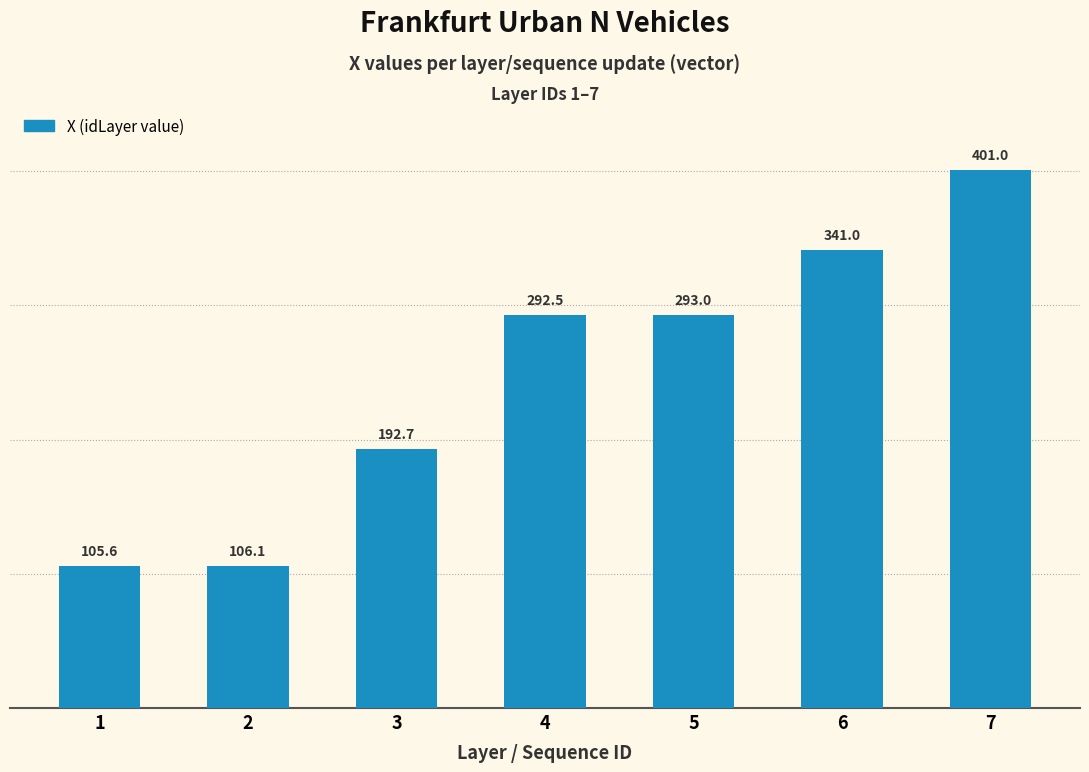

What is the difference between the maximum and second lowest values?

294.9